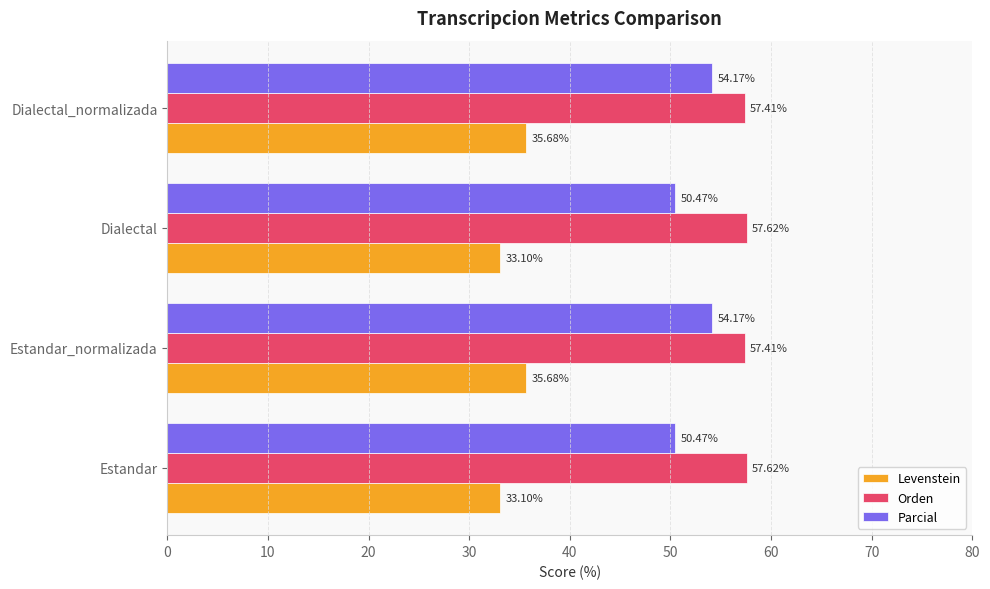

What is the difference between the highest and lowest values at Dialectal_normalizada?

21.7